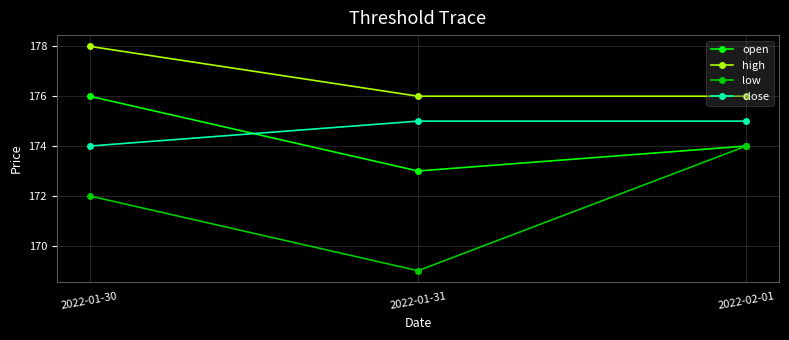

How many lines are shown in the chart?

4